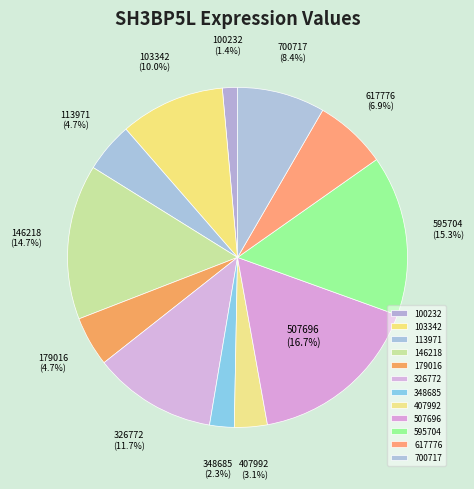

Does 179016 account for over 50% of the chart?

No